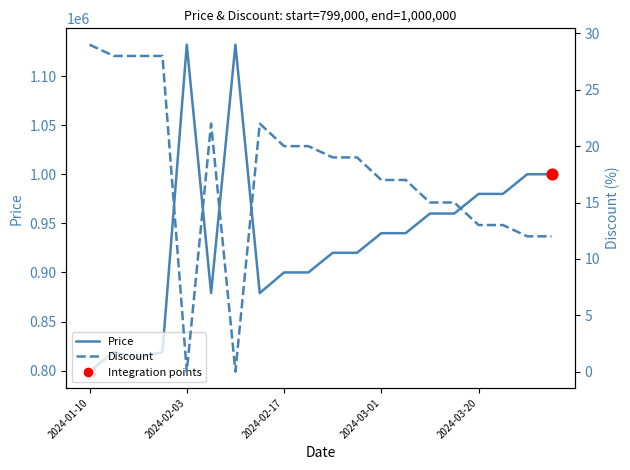

What is the total value across all series at 2024-03-20?

980013